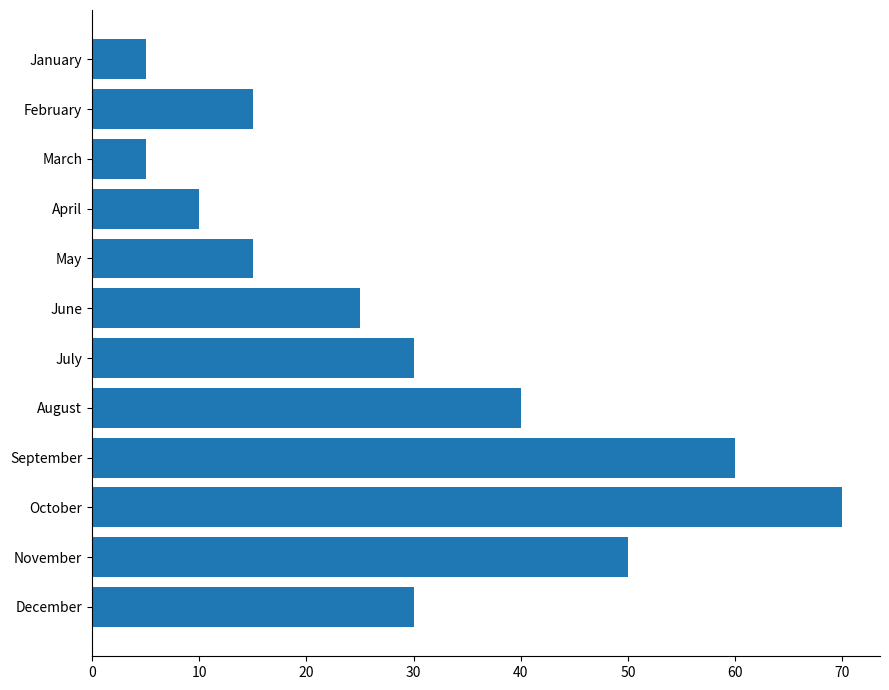

What is the value of the 2nd bar from the top?

15